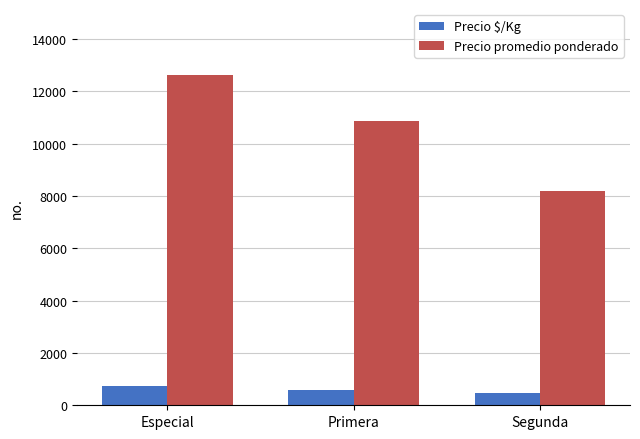

Reading left to right, transcribe all the data shown in this chart.

Precio $/Kg: 722	601	476
Precio promedio ponderado: 12625	10859	8188